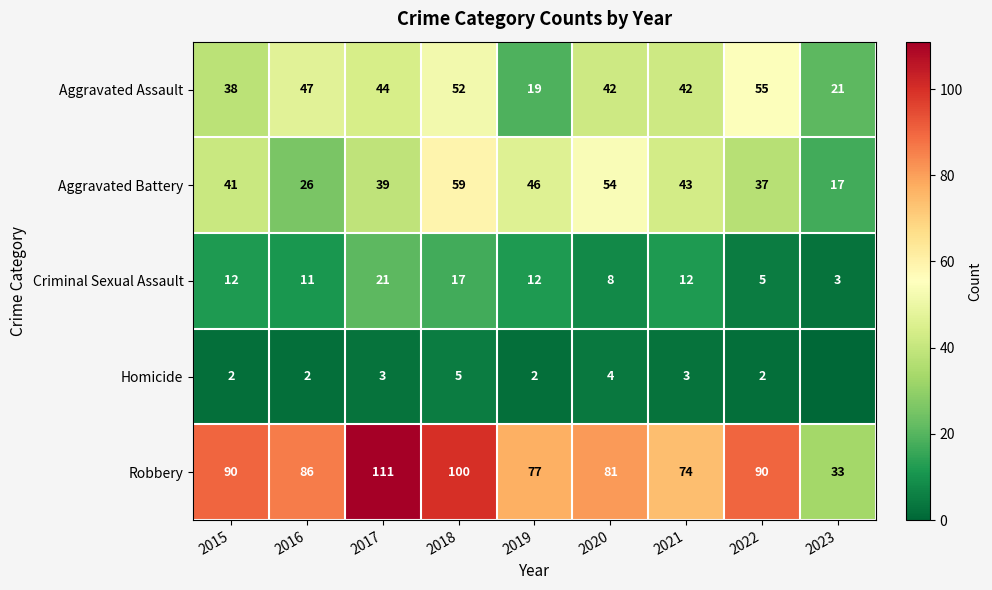

What is the difference between the highest and lowest values at 2018?

95